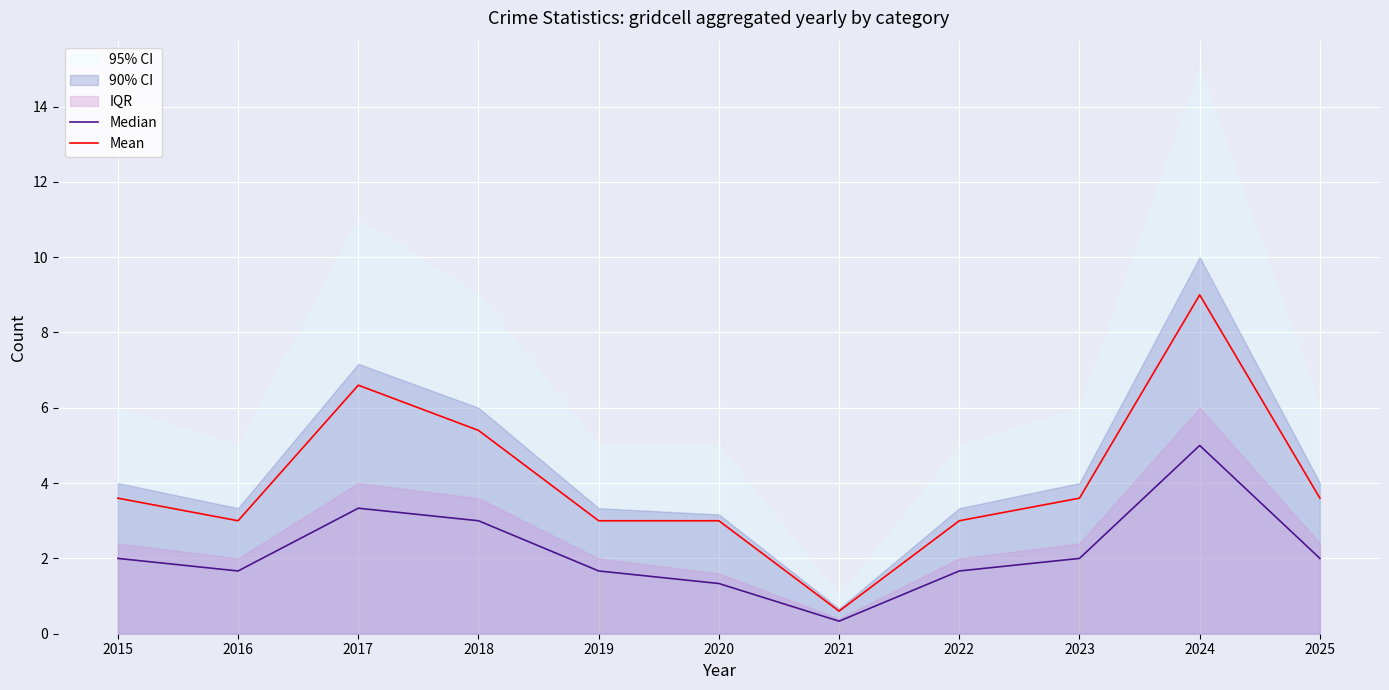

How many values in the Mean series are below 3?

1